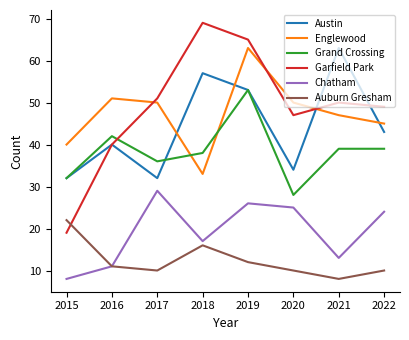

True or false: Chatham and Austin cross at least once.

False